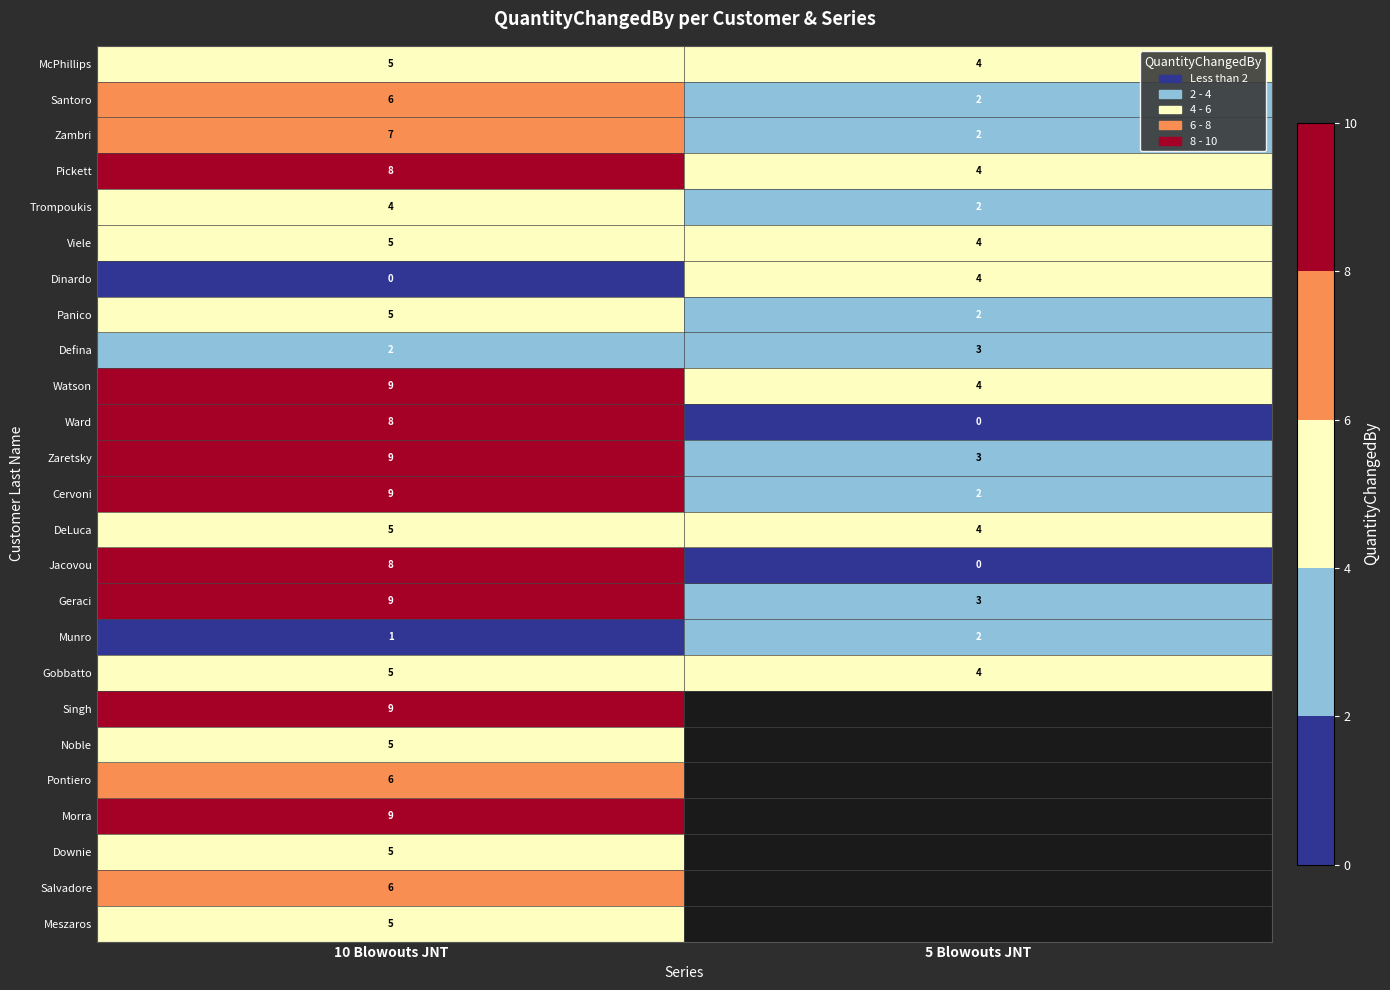

What is the total value across all series at 10 Blowouts JNT?

150